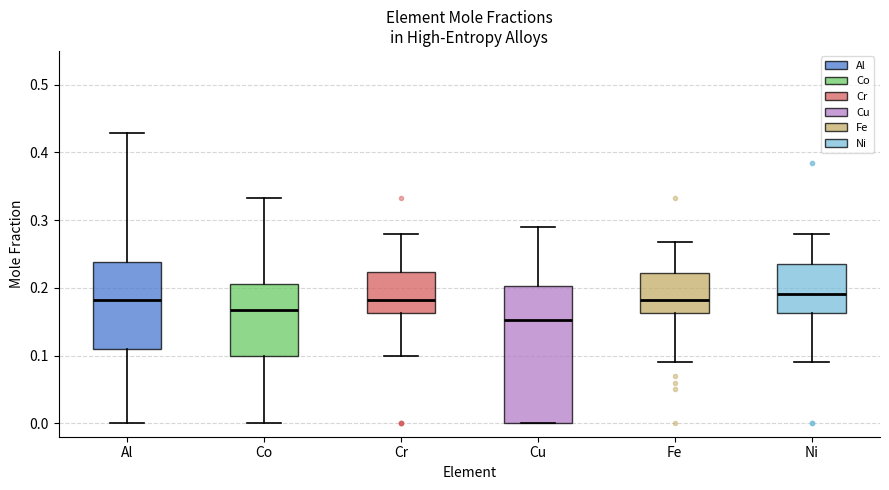

Comparing the boxes themselves (not the whiskers), which one is the tallest?

Cu